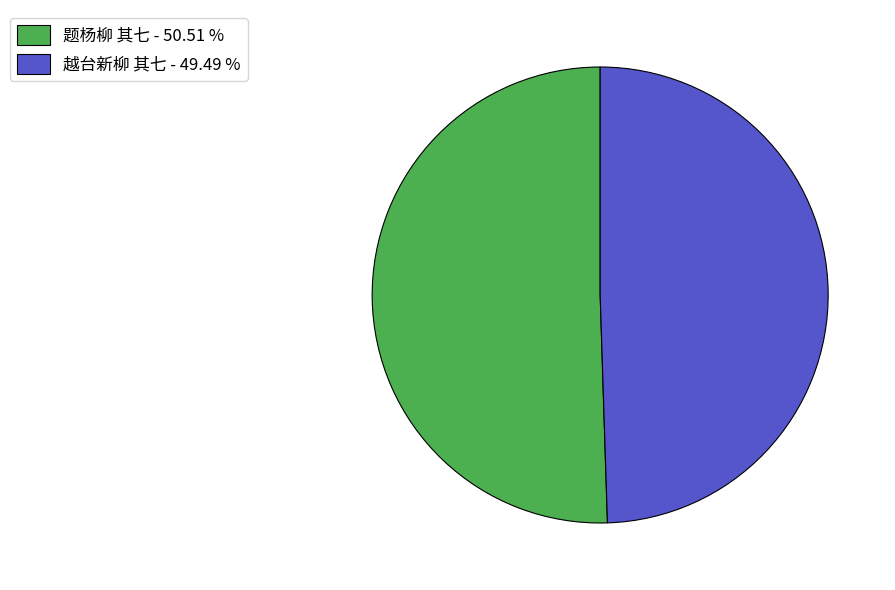

Which category has the biggest portion of the pie?

题杨柳 其七